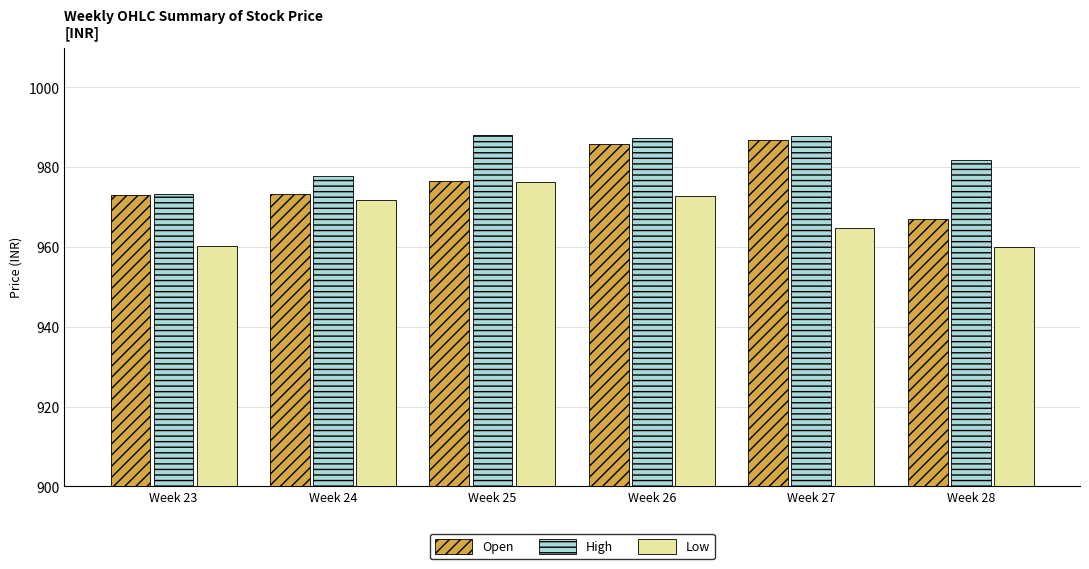

How many distinct data groups are displayed?

3